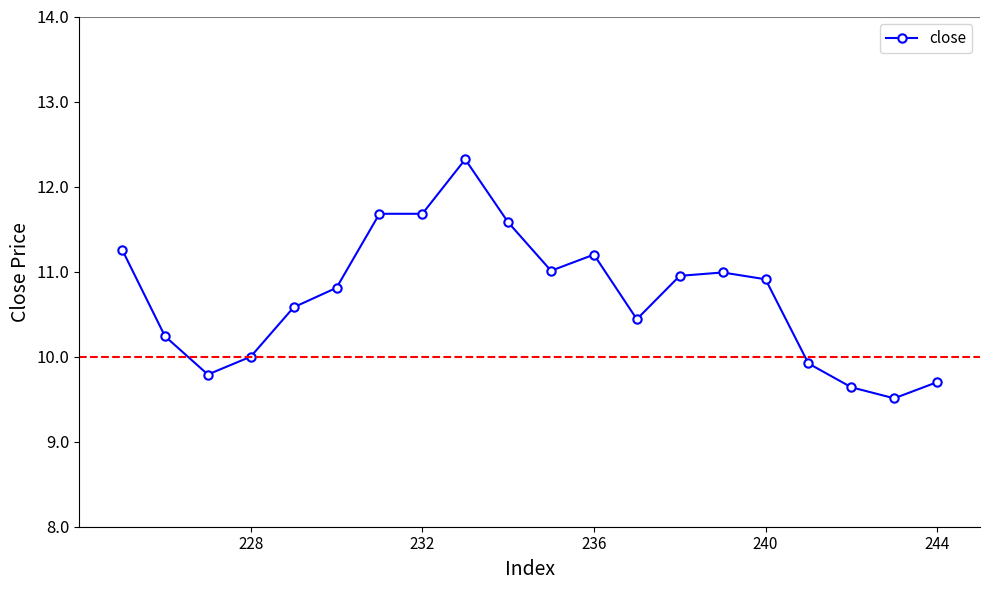

What is the maximum value shown in the chart?

12.3